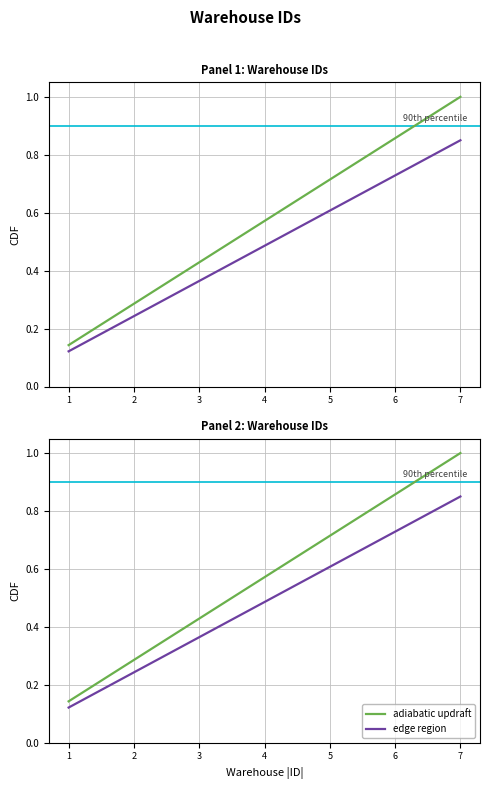

At 3, list the series in order from largest to smallest.

adiabatic updraft, edge region